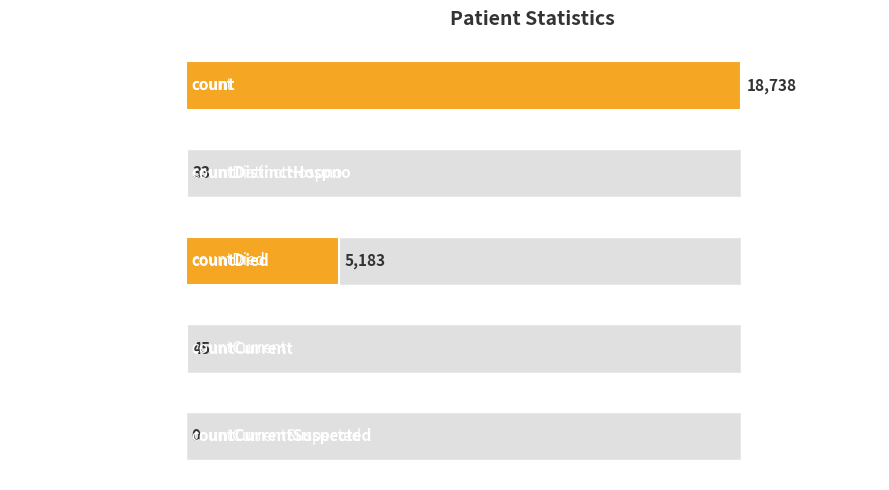

True or false: the data shows 33 at countDistinctHospno.

True